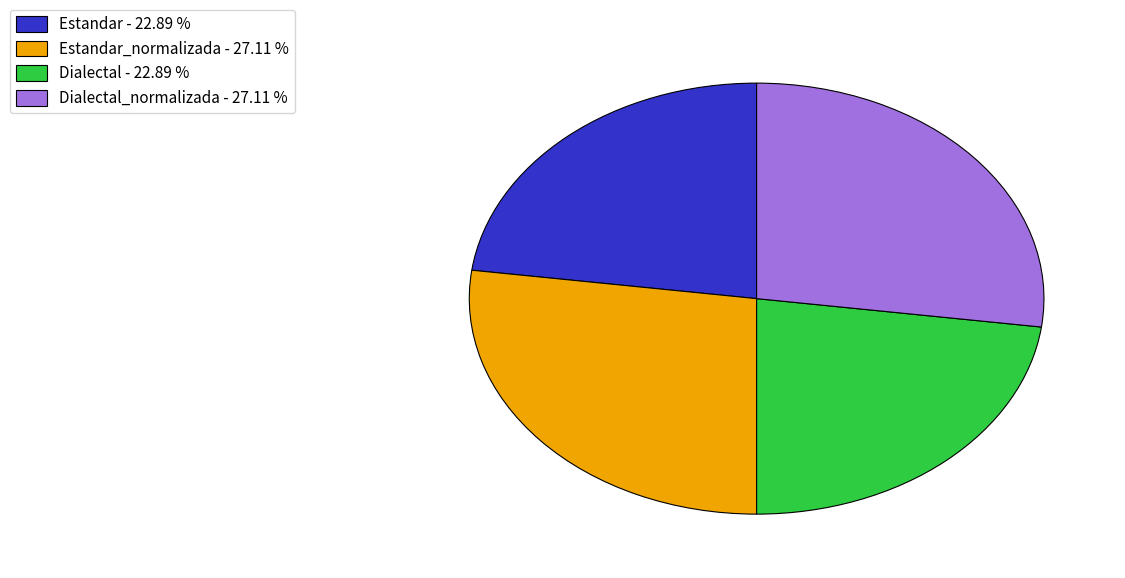

Combined, do Dialectal_normalizada - 27.11 % and Estandar_normalizada - 27.11 % account for over 50%?

Yes